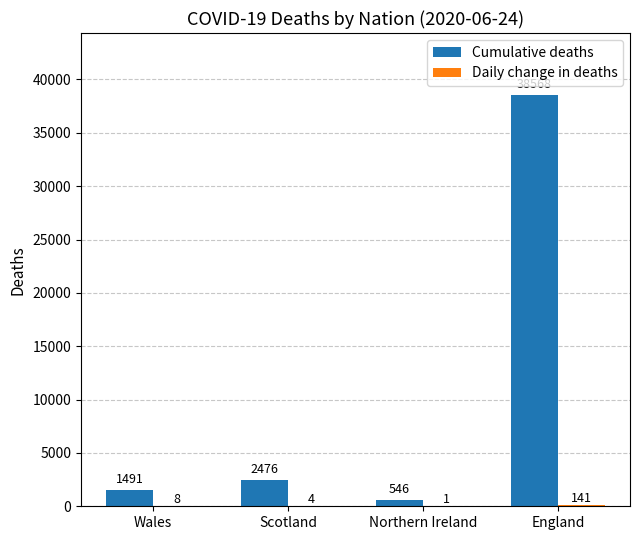

True or false: Cumulative deaths has a value of 546 at Northern Ireland.

True